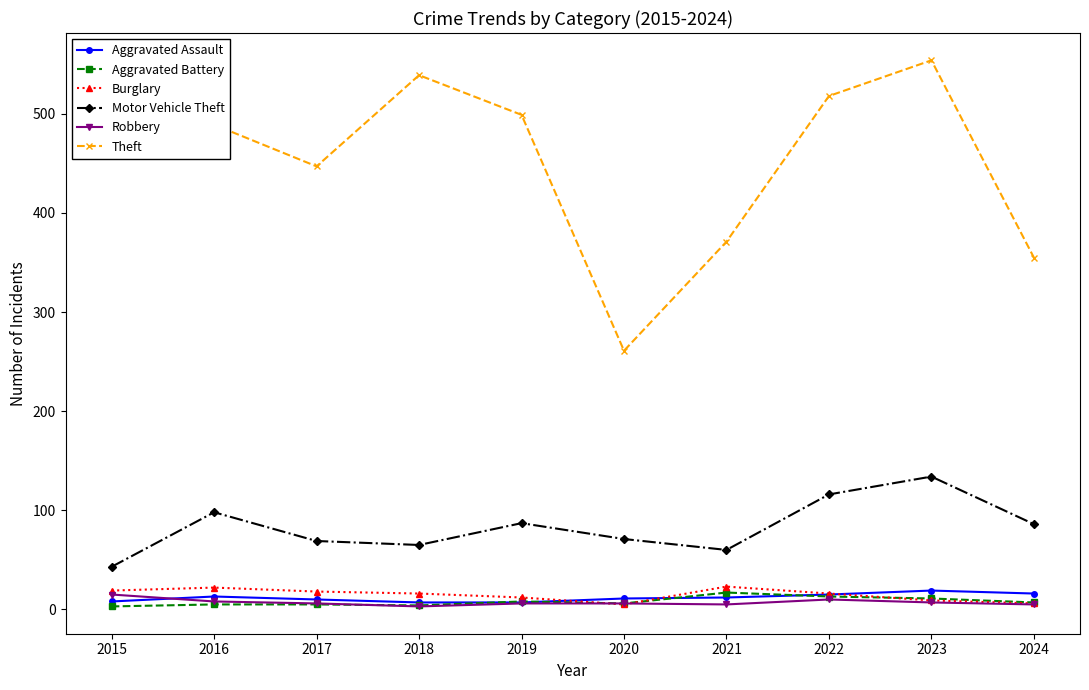

Which series has the largest total across all categories?

Theft